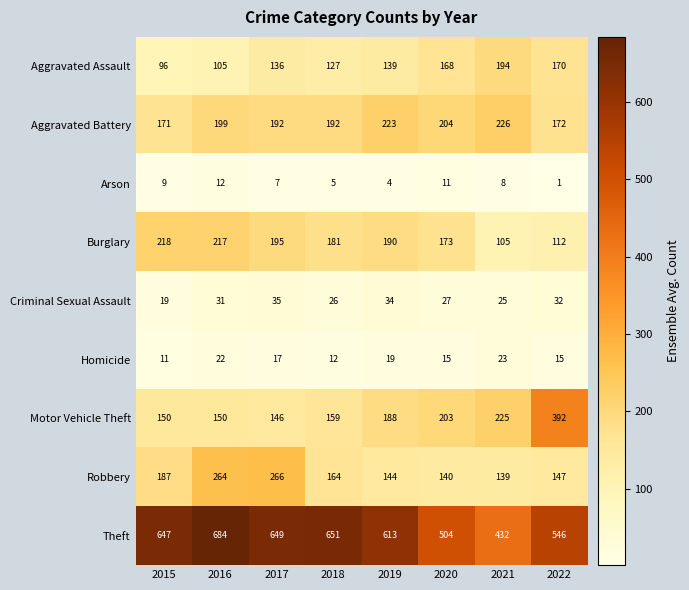

Where is Motor Vehicle Theft nearest to the value 269?

2021